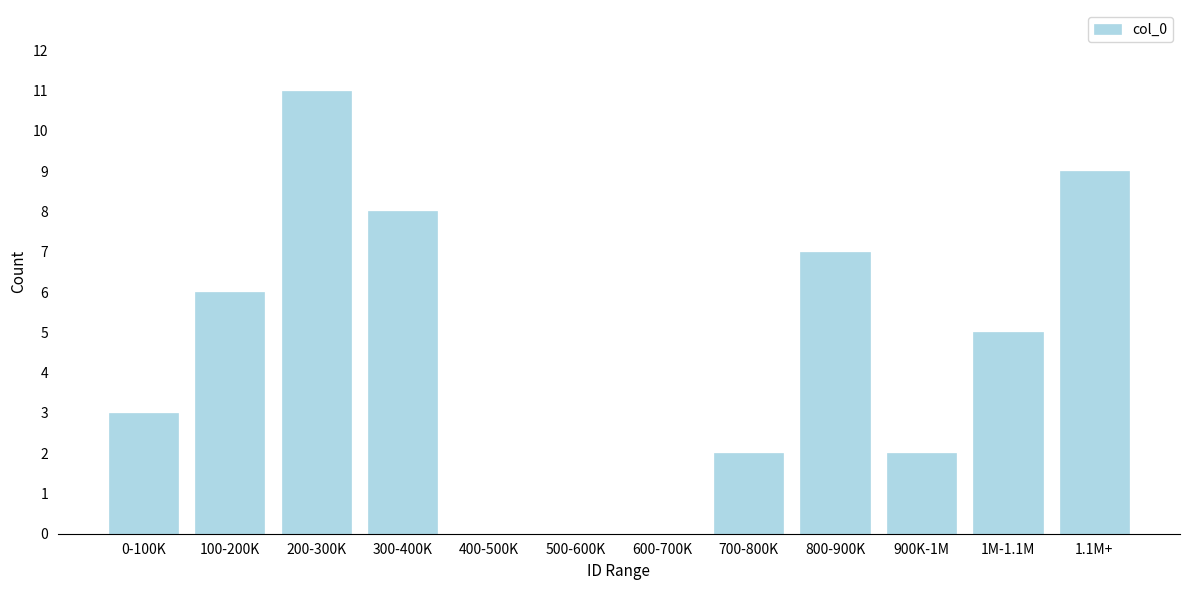

Reading left to right, list all the values displayed in this chart.

0-100K=3	100-200K=6	200-300K=11	300-400K=8	400-500K=0	500-600K=0	600-700K=0	700-800K=2	800-900K=7	900K-1M=2	1M-1.1M=5	1.1M+=9